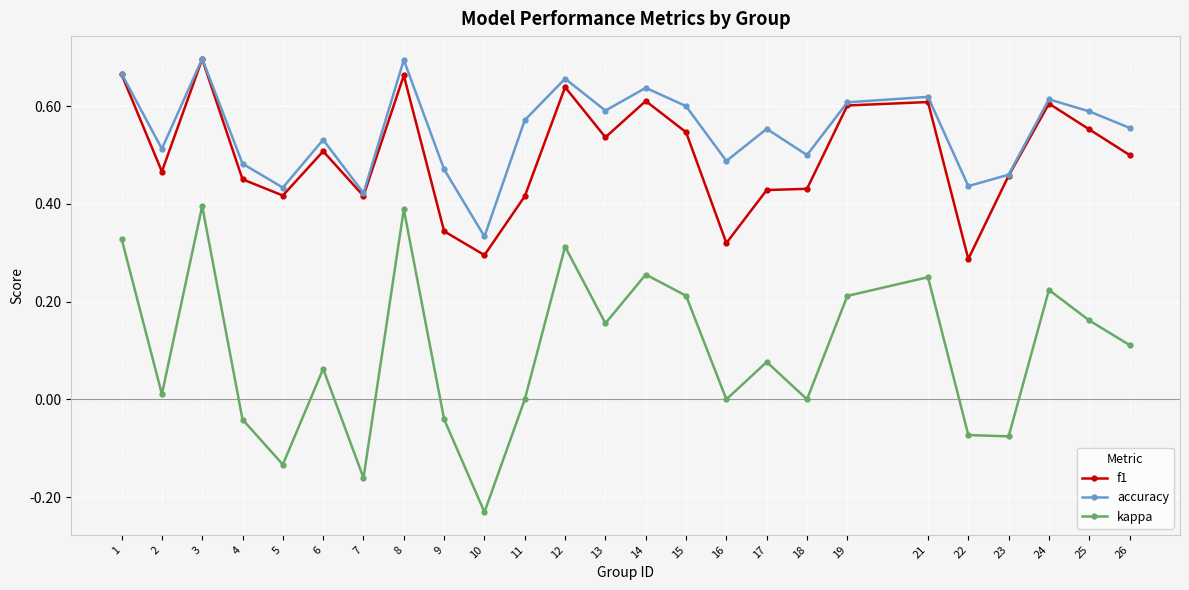

At how many categories does at least one series exceed 0?

25